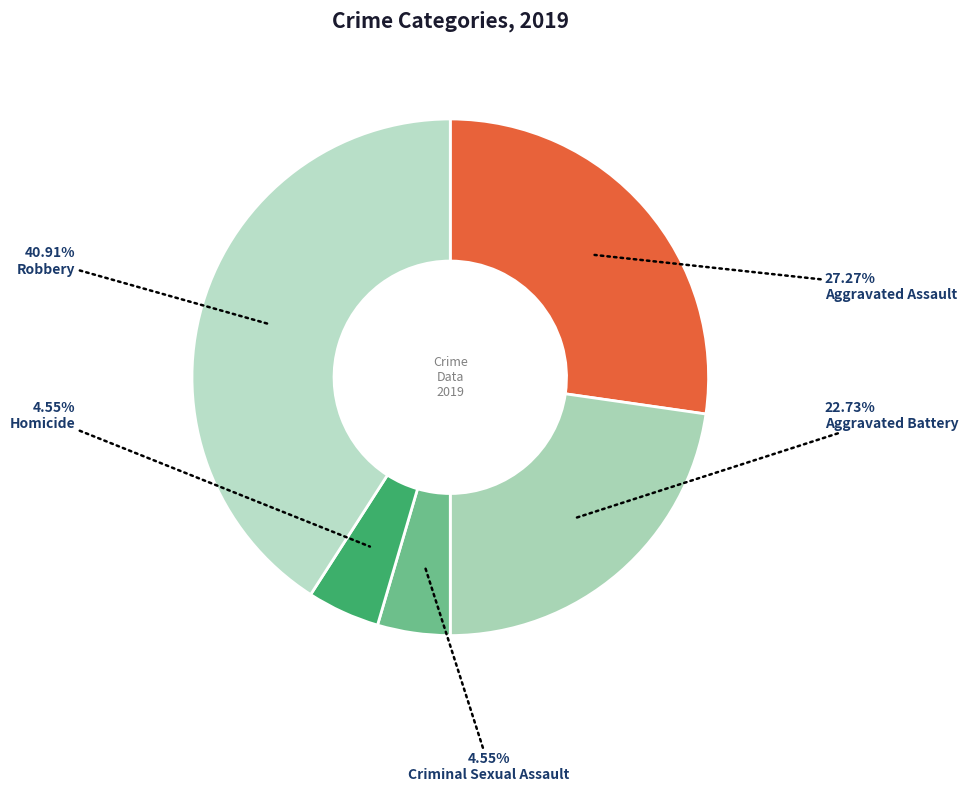

How much of the chart is everything except Criminal Sexual Assault?

95.5%